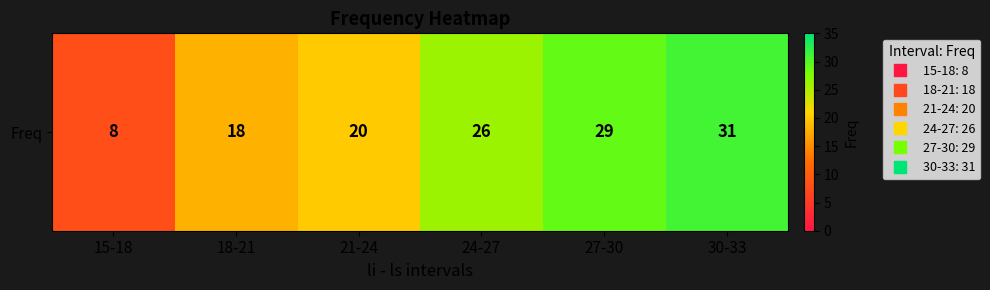

The chart shows a value of 20 at 21-24. True or false?

True